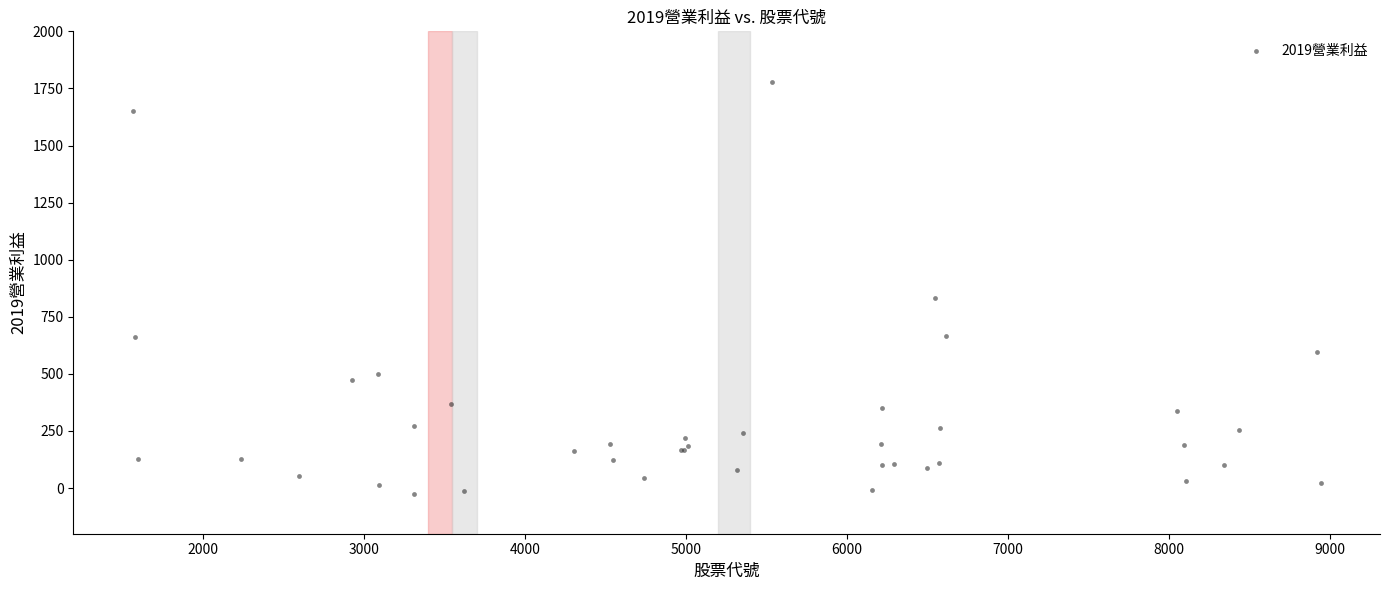

What Y value in the scatter plot is closest to 877?

833